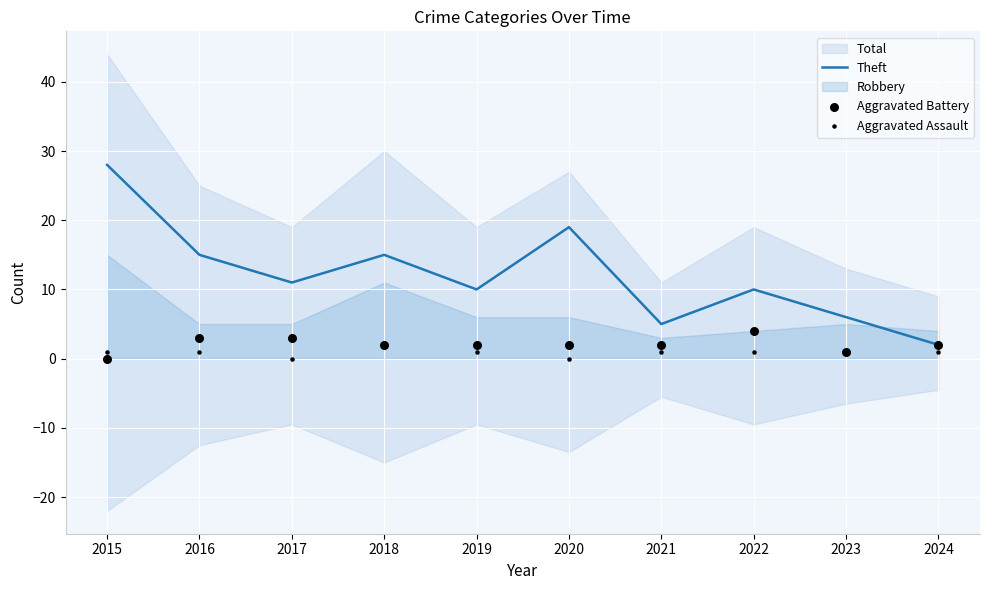

Is it true that Theft equals 38 at 2015?

False